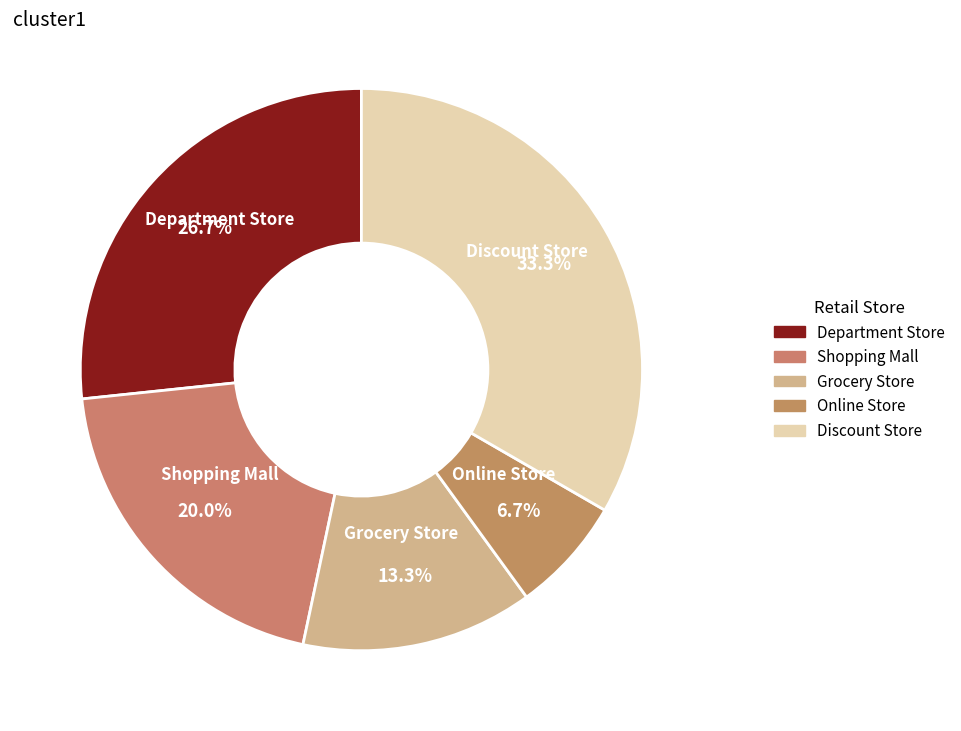

Rank the categories by value from highest to lowest.

Discount Store, Department Store, Shopping Mall, Grocery Store, Online Store